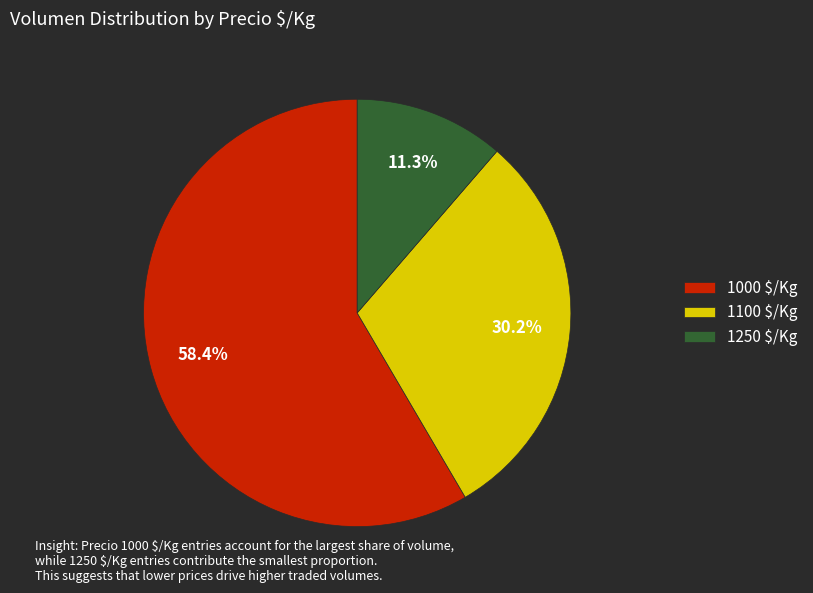

How much of the chart is everything except 1100 $/Kg?

69.8%